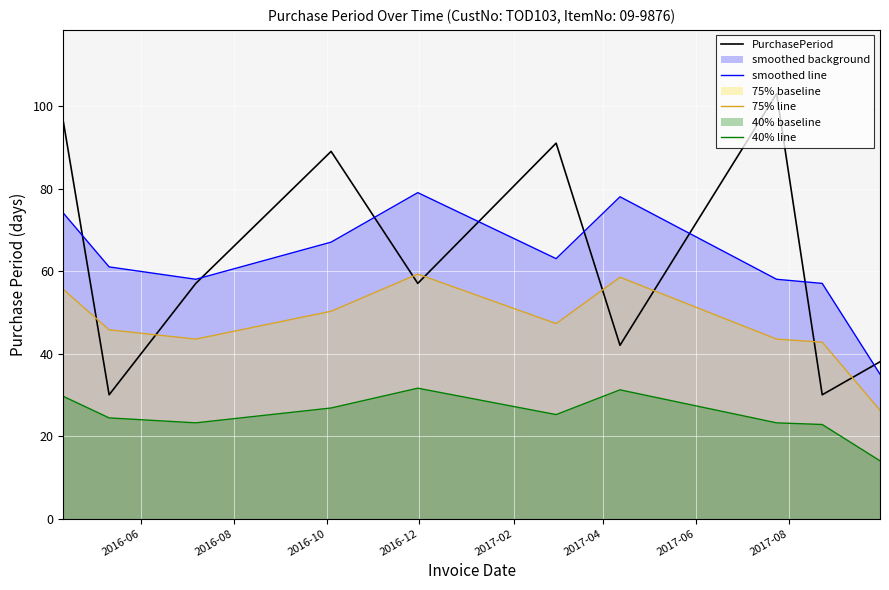

List the series in order of their peak value, lowest first.

40% line, 75% line, smoothed line, PurchasePeriod